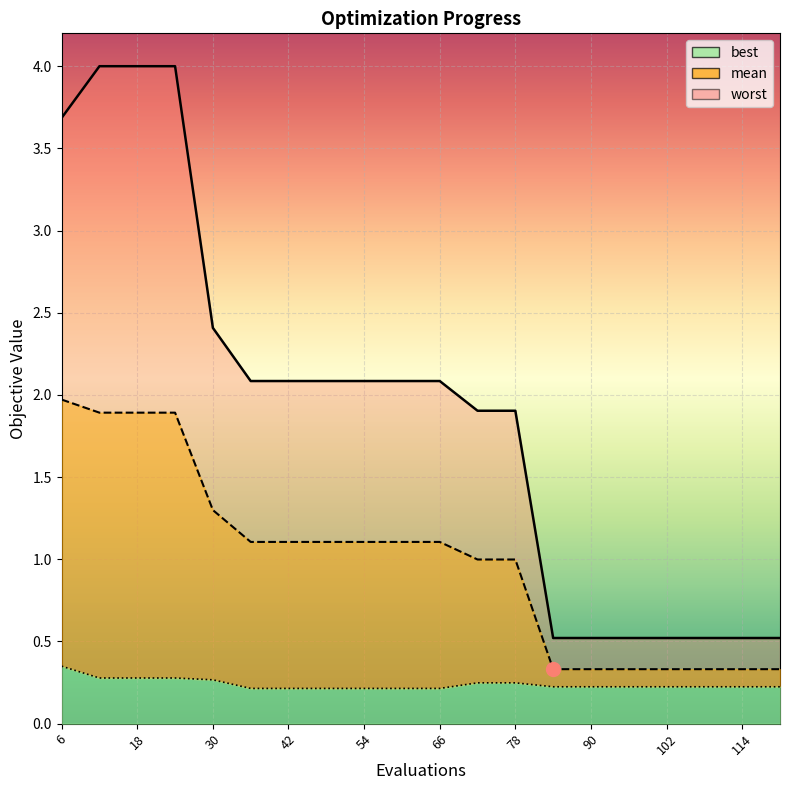

Where does the mean series first go above 1?

6